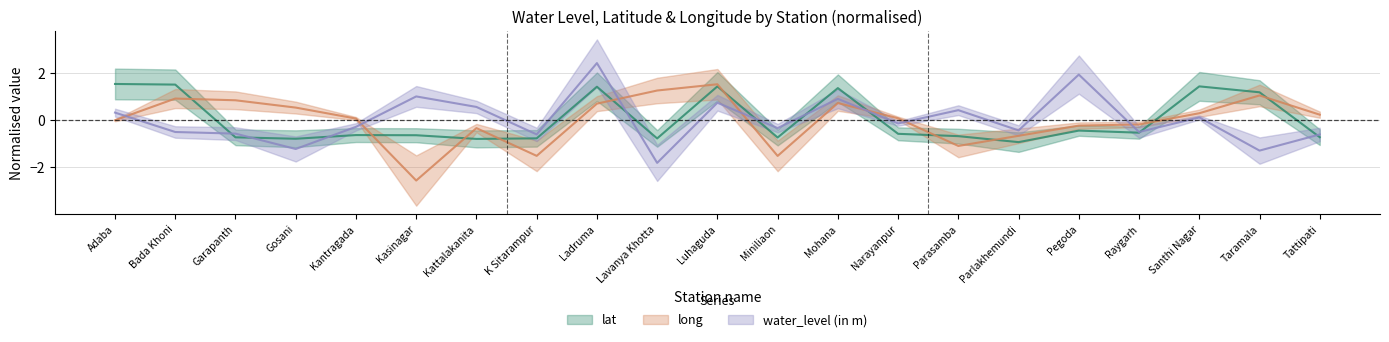

The lat series shows 1.8 at Taramala. True or false?

False